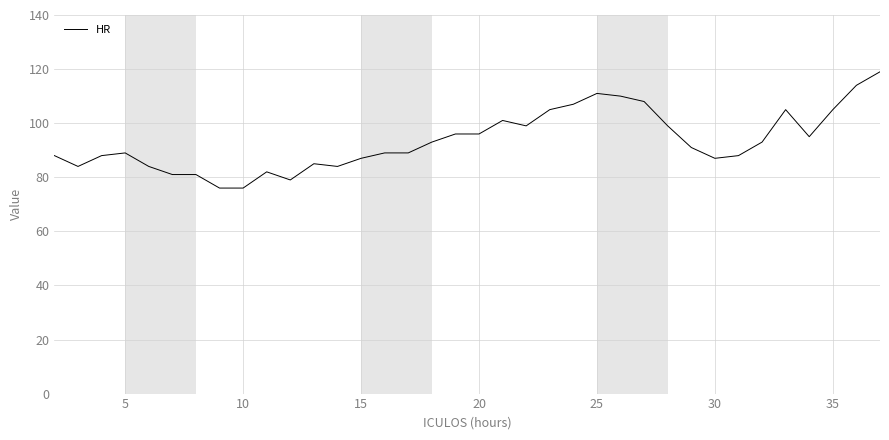

What is the sum of all values?

3364